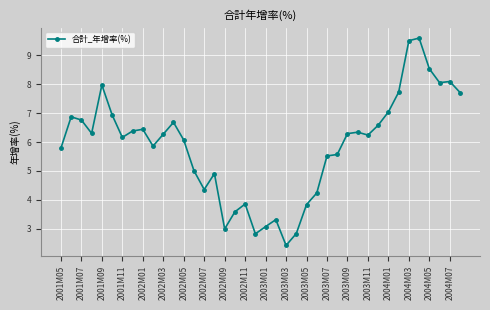

What is the minimum value shown in the chart?

2.4